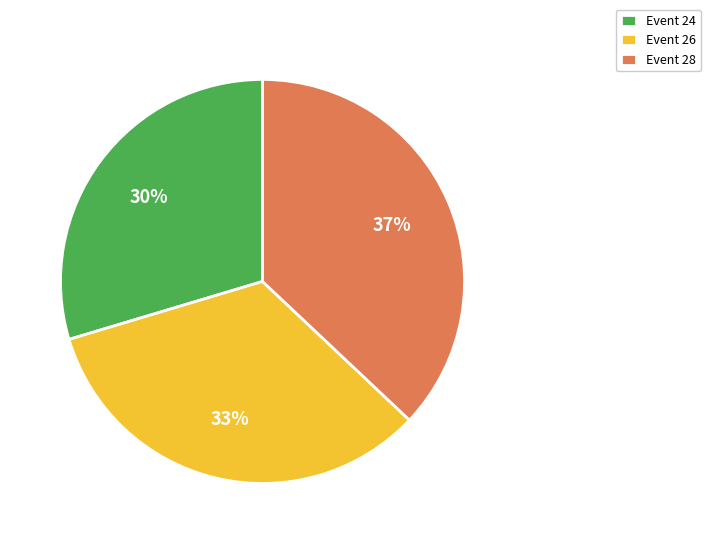

What is the ratio of the value at Event 26 to the value at Event 28?

0.9